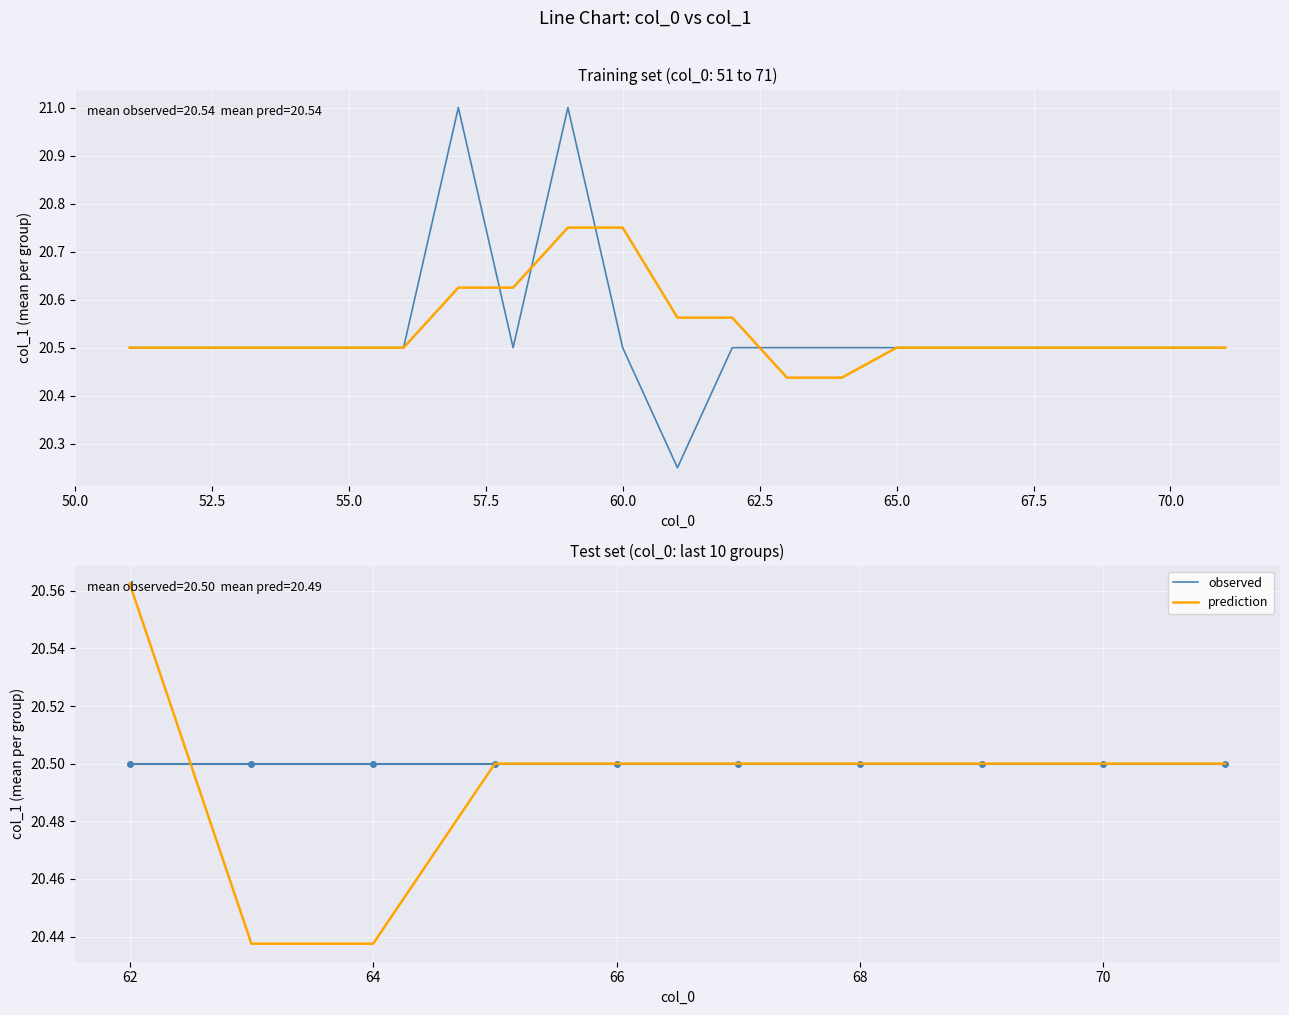

True or false: observed has more than 2 interior local peaks.

False